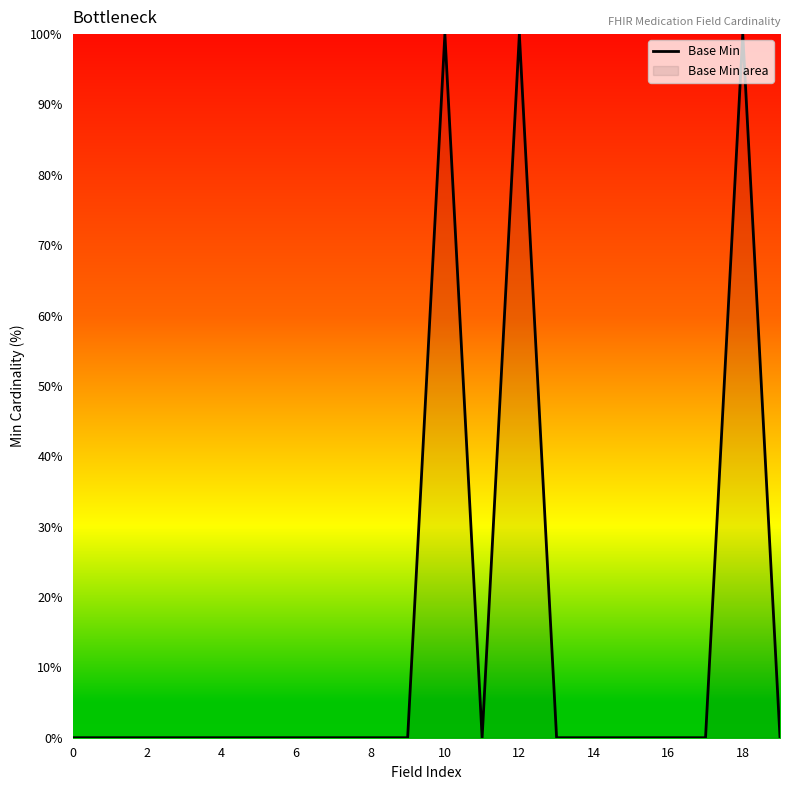

What is the difference between the maximum and minimum values?

100